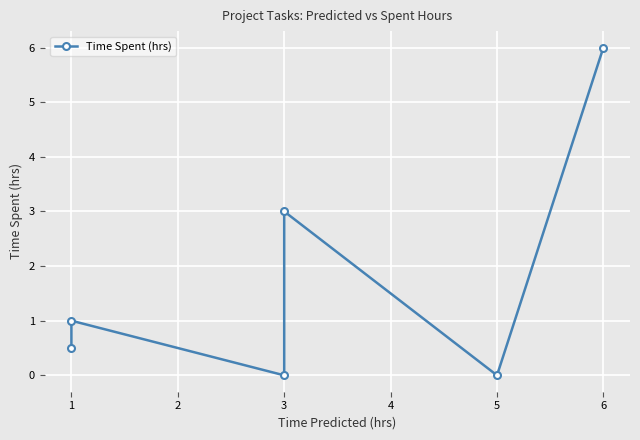

What is the change in value from 2 to 3?

+3.0